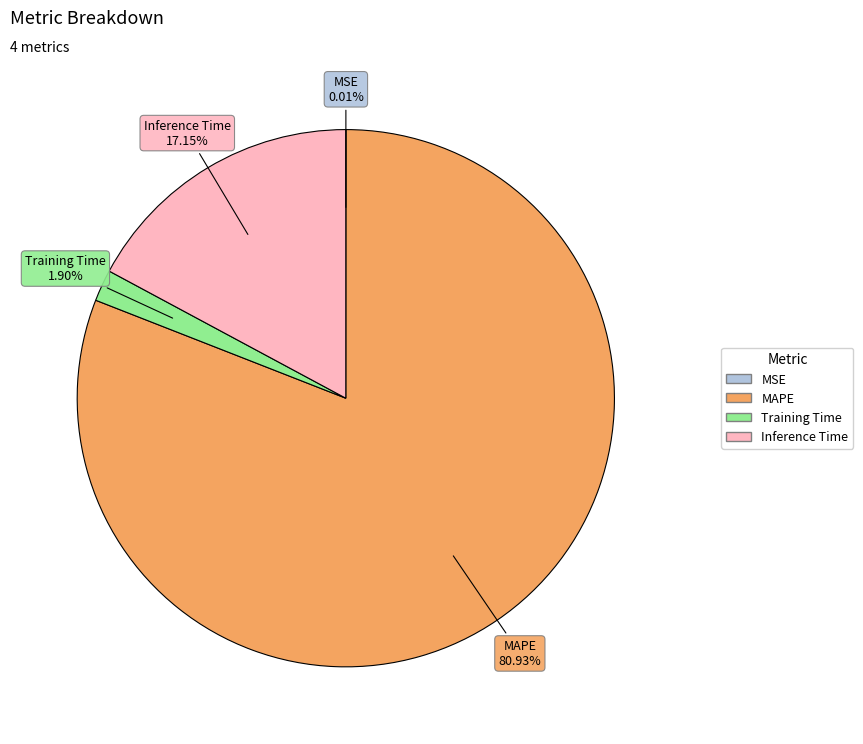

Is there any slice that represents more than half of the pie?

Yes